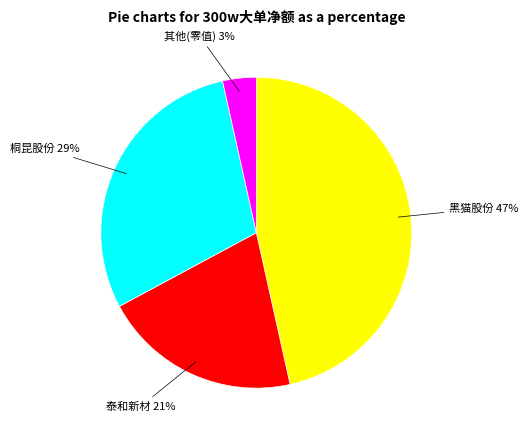

To the nearest percent, what is the average slice percentage?

25%